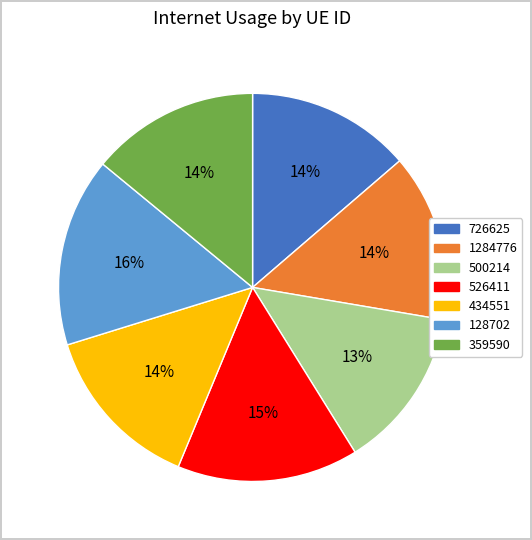

Is it true that 359590 is 14% of the pie?

True